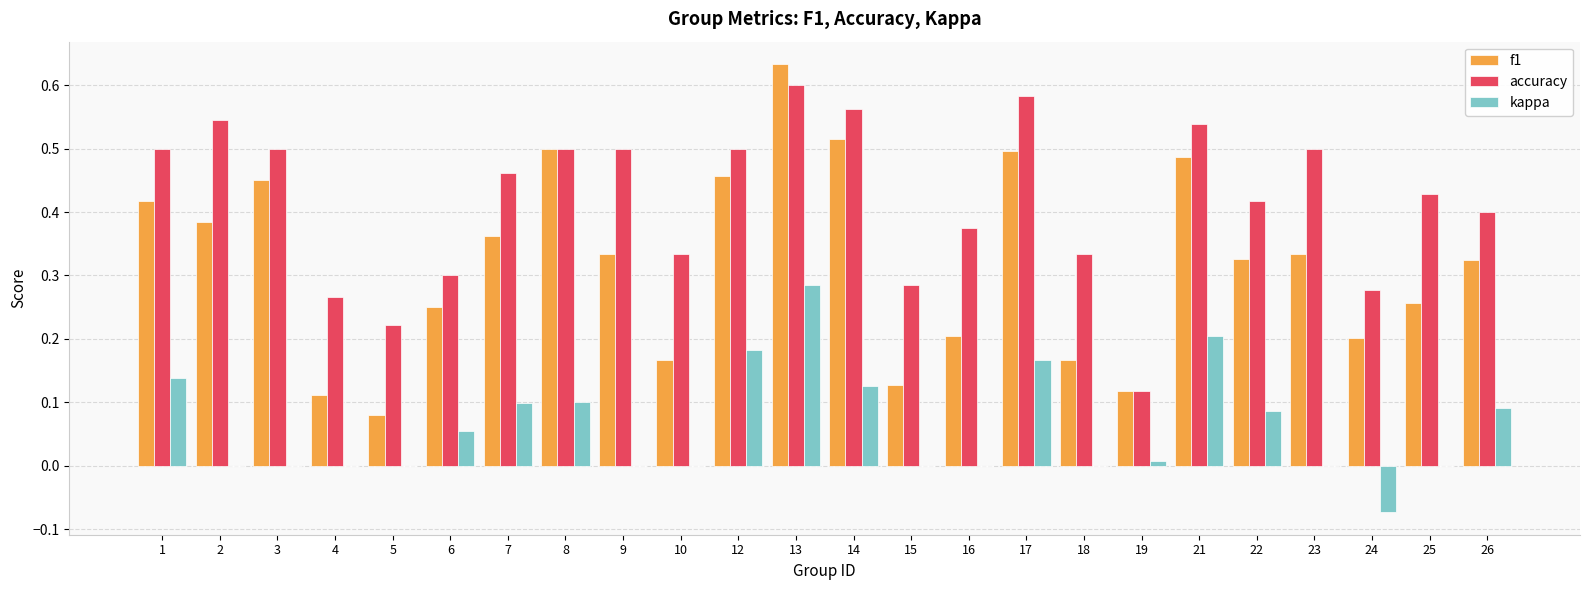

What is the sum of all kappa values?

1.5